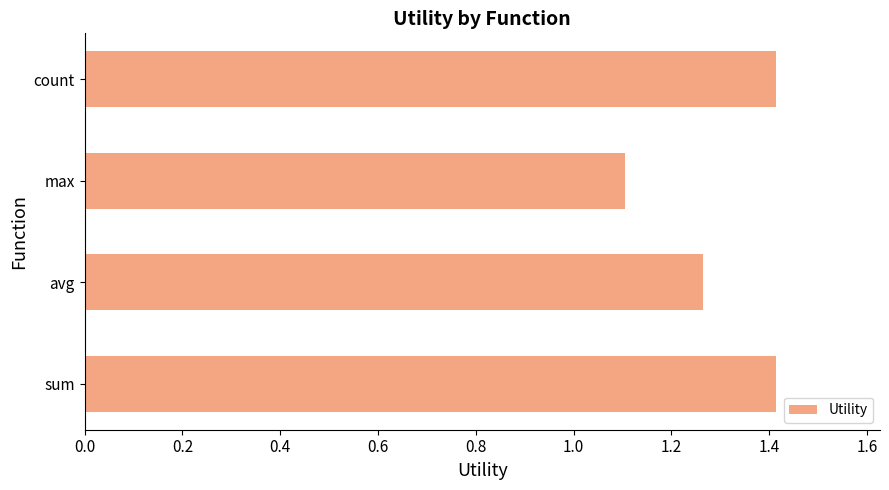

What is the ratio of the value at max to the value at avg?

0.9